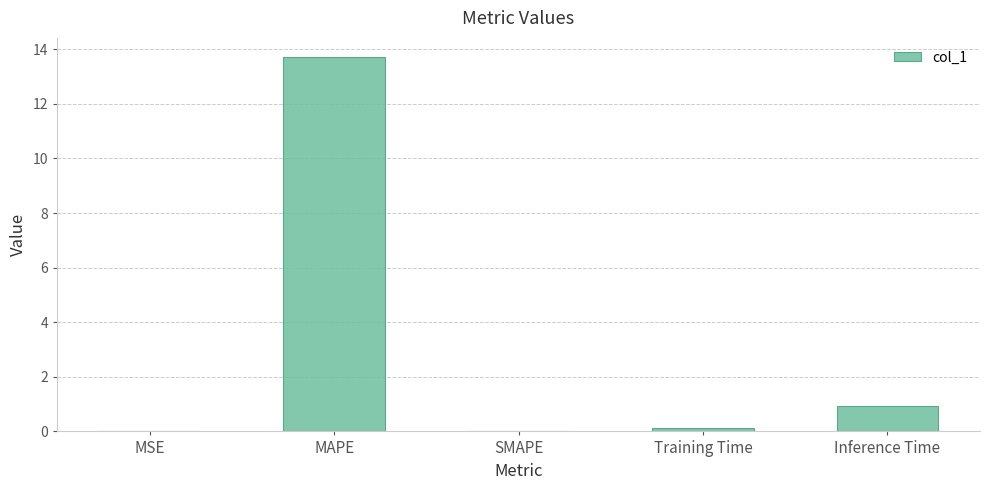

What is the sum of all values?

14.8